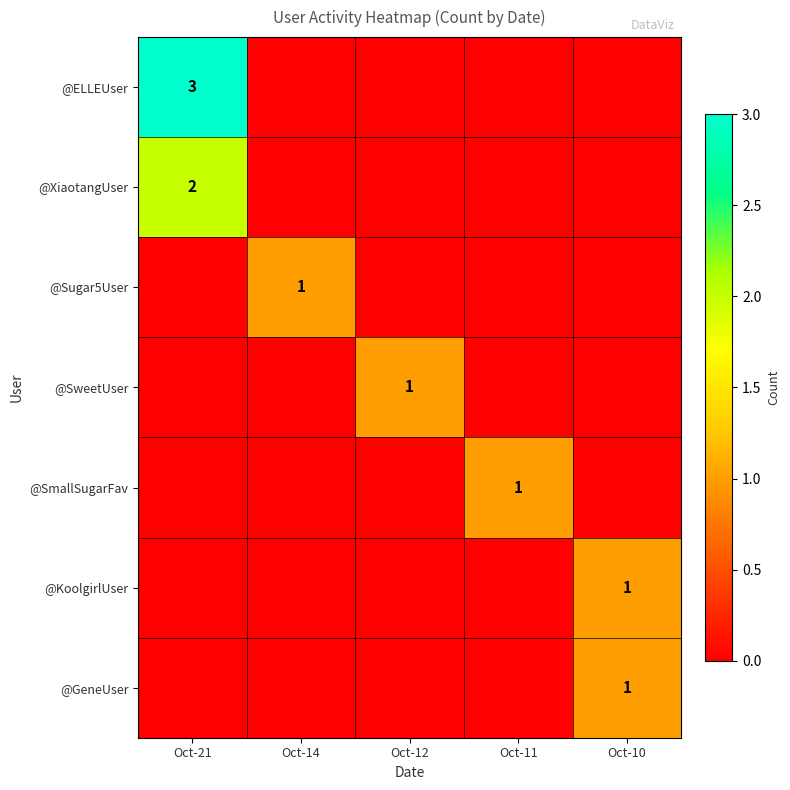

The @ELLEUser series shows 3 at Oct-21. True or false?

True